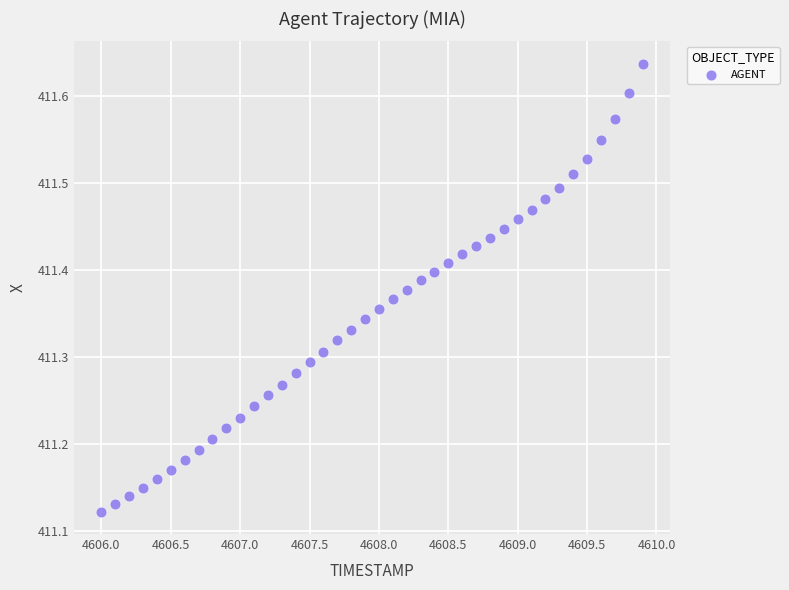

What is the range of Y values (max minus min)?

0.5